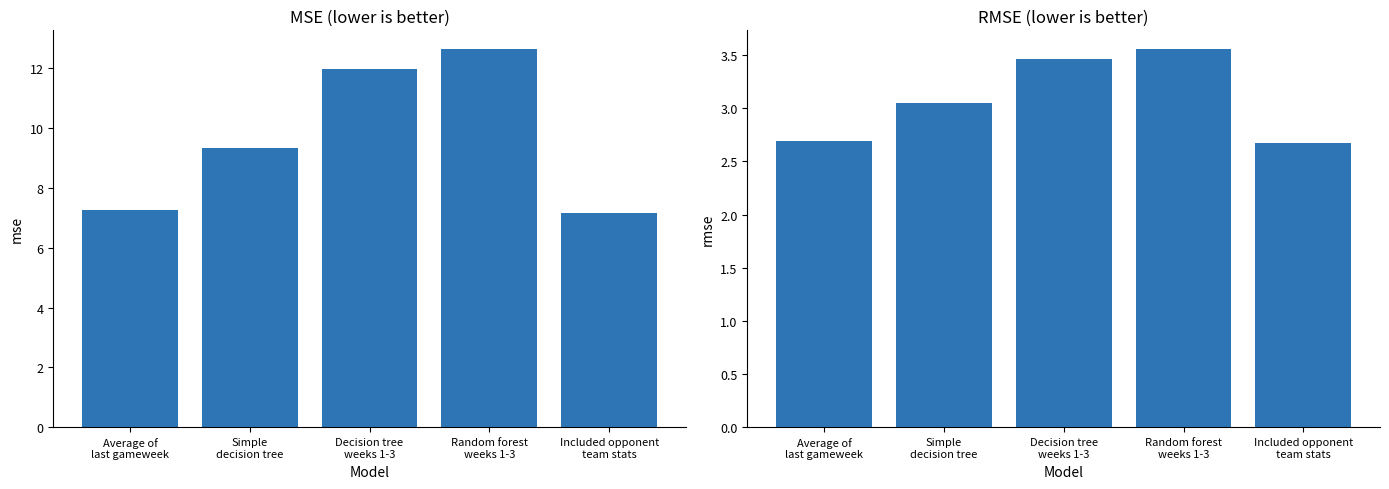

Rank the categories by RMSE value from lowest to highest.

Included opponent
team stats, Average of
last gameweek, Simple
decision tree, Decision tree
weeks 1-3, Random forest
weeks 1-3